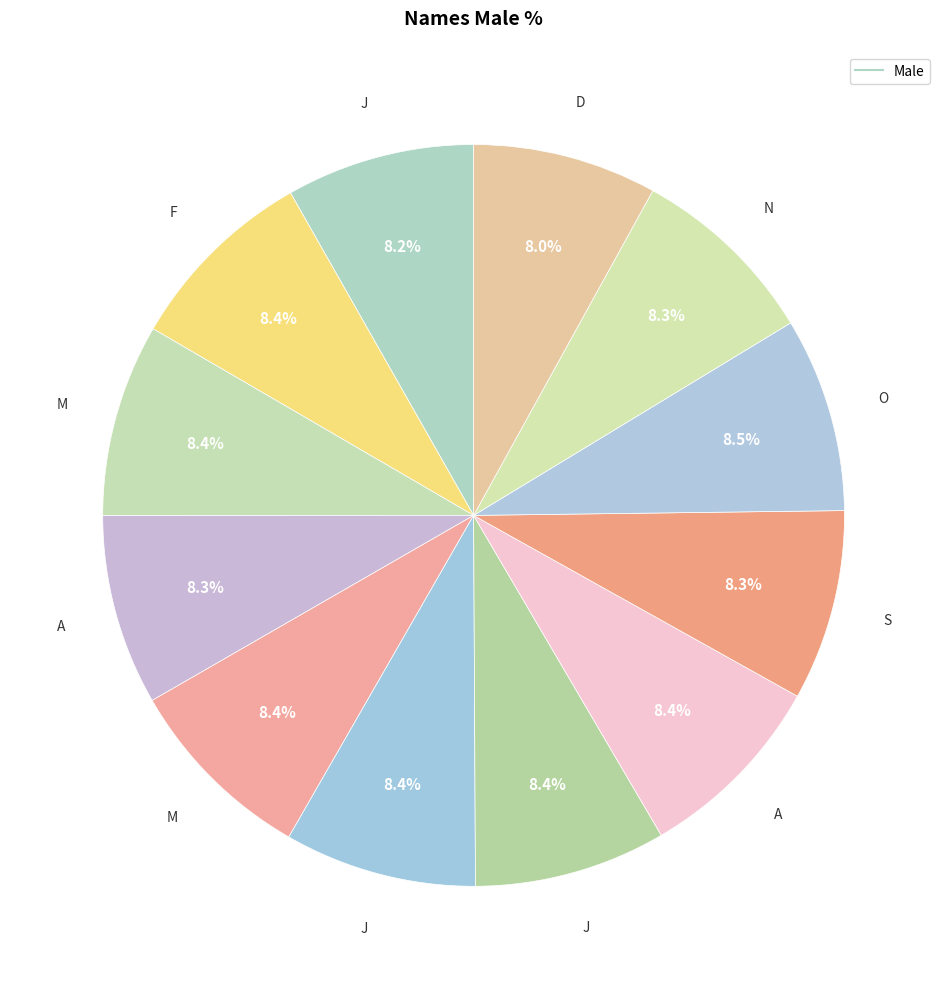

Count the number of slices in the pie.

12